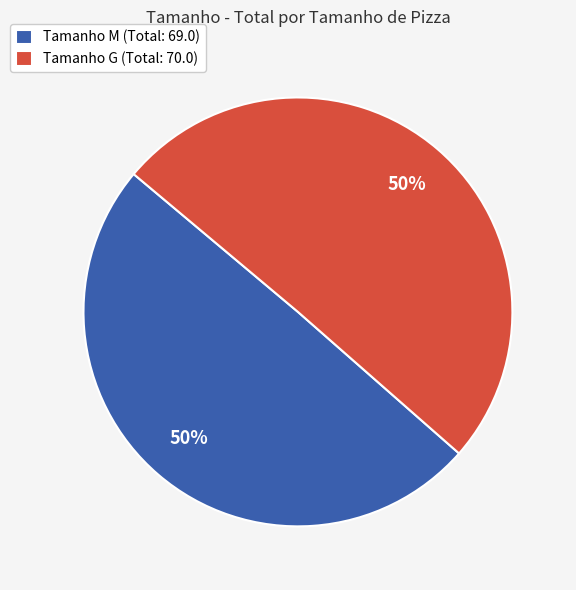

True or false: Tamanho M (Total: 69.0) accounts for 50% of the total.

True